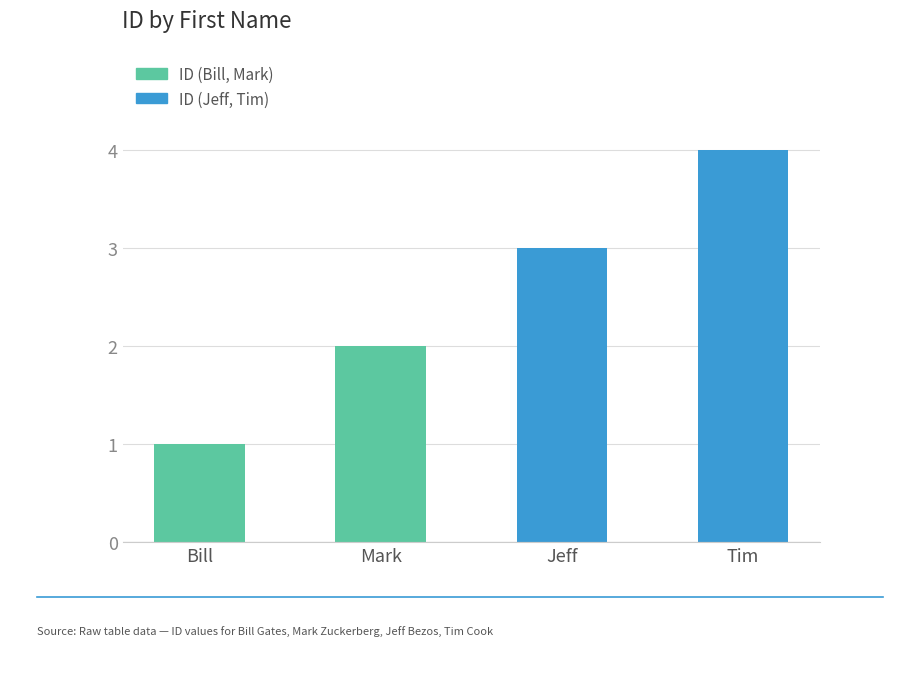

Are the bars horizontal?

No